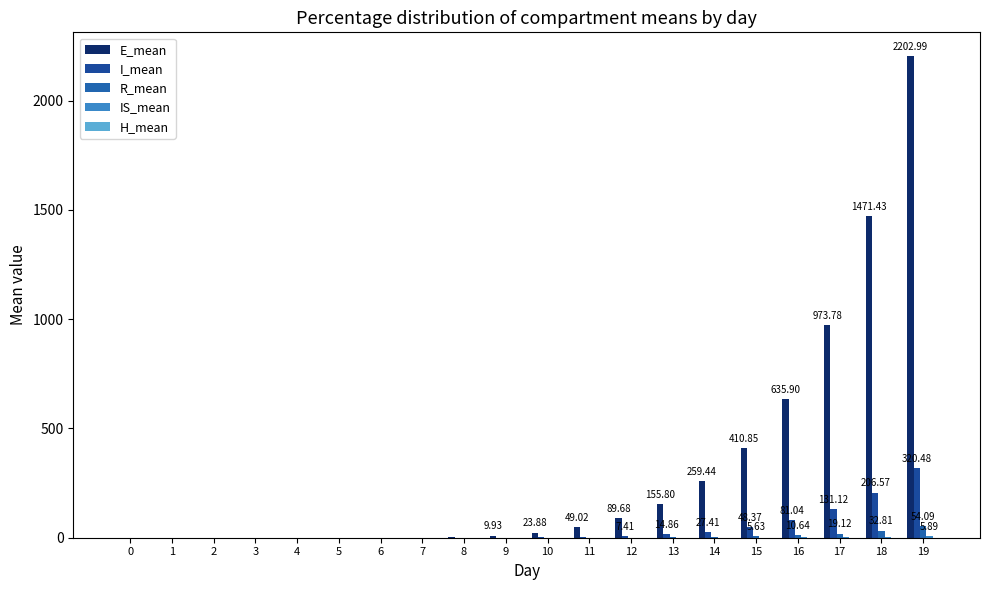

How many data points does each series have?

20